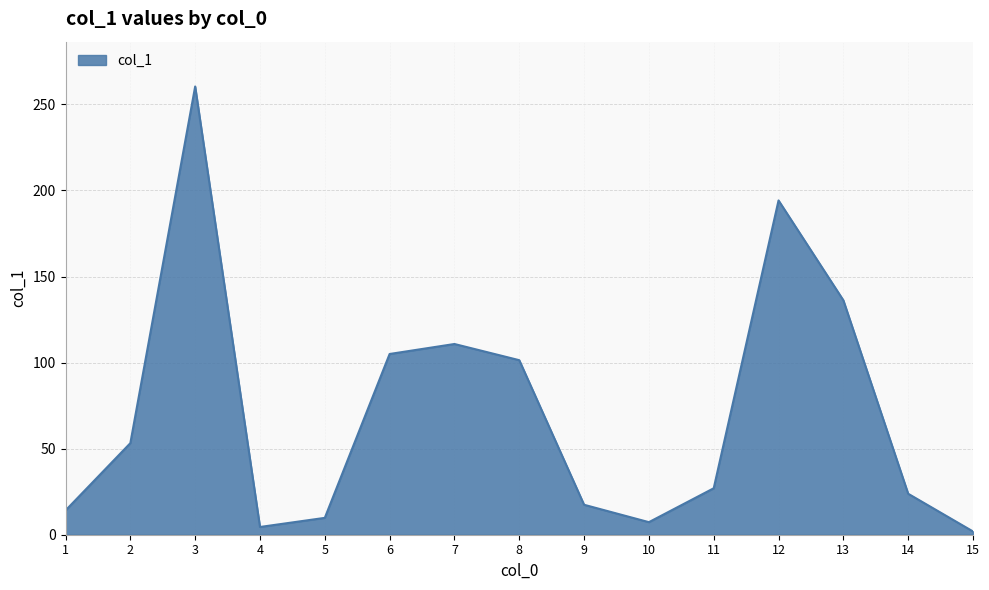

Rank the categories by value from highest to lowest.

3, 12, 13, 7, 6, 8, 2, 11, 14, 9, 1, 5, 10, 4, 15